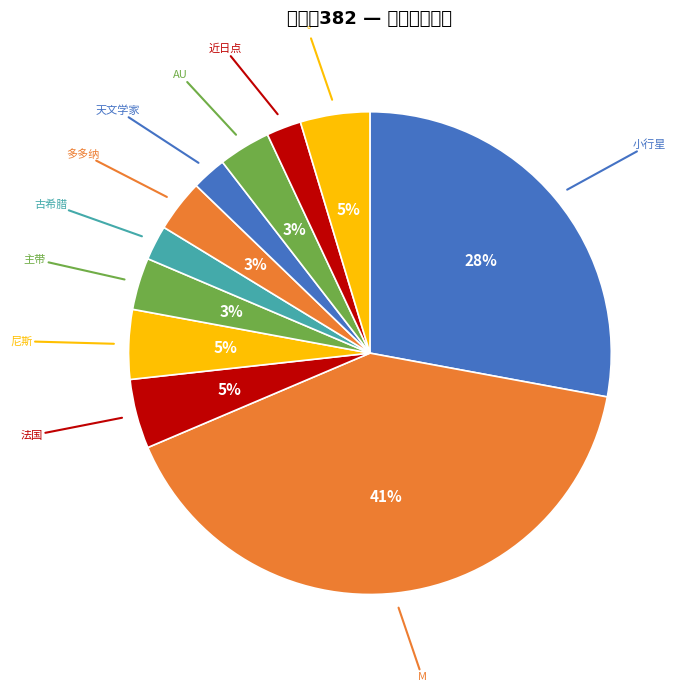

To the nearest percent, what is the average slice percentage?

9%